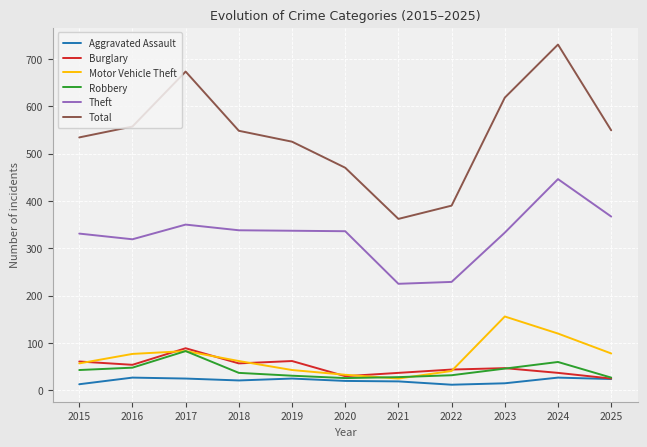

Which series has the widest spread of values?

Total